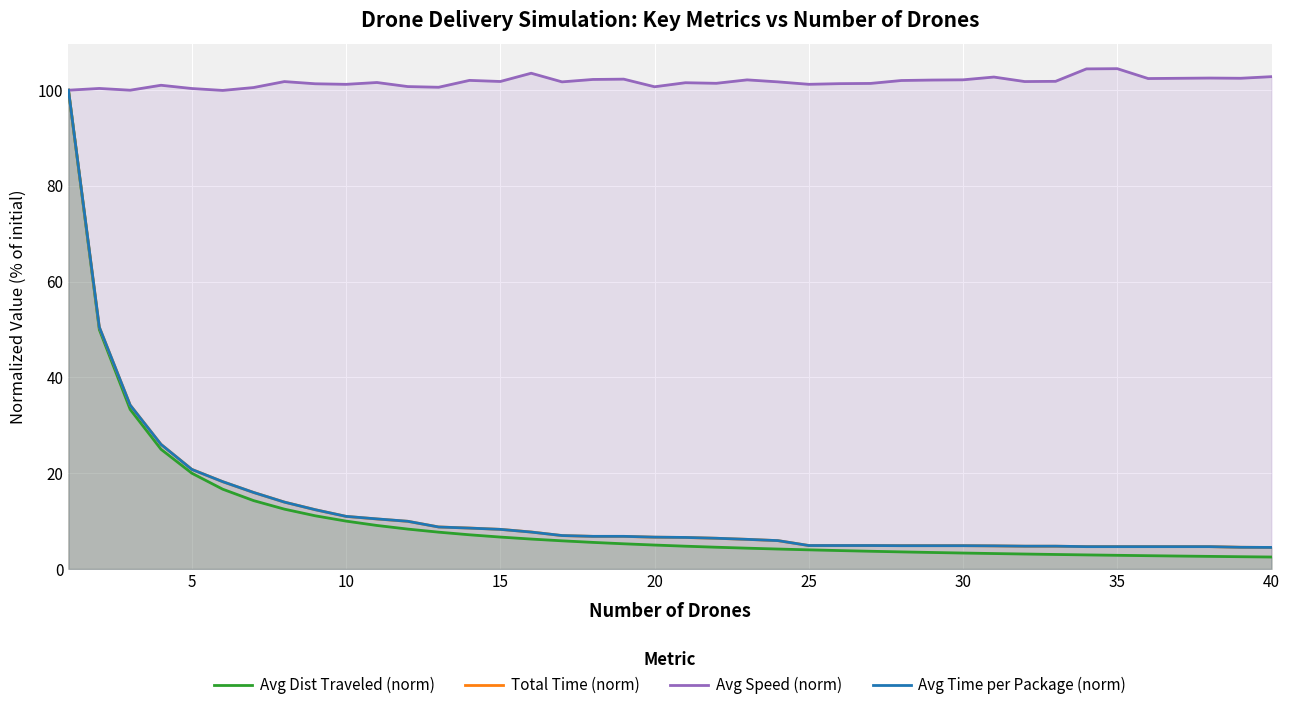

Which series has the largest total across all categories?

Avg Speed (norm)